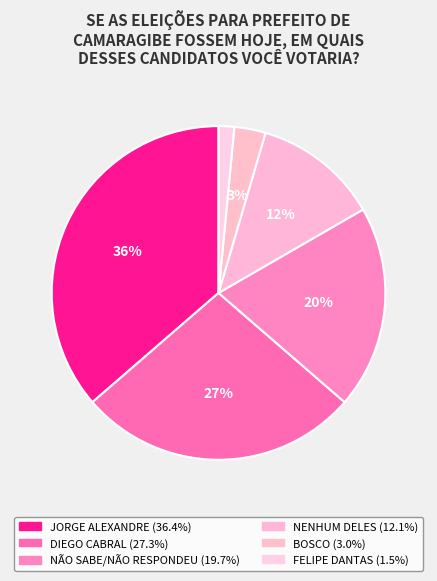

To the nearest percent, what is the difference between the largest and smallest slice percentages?

35%